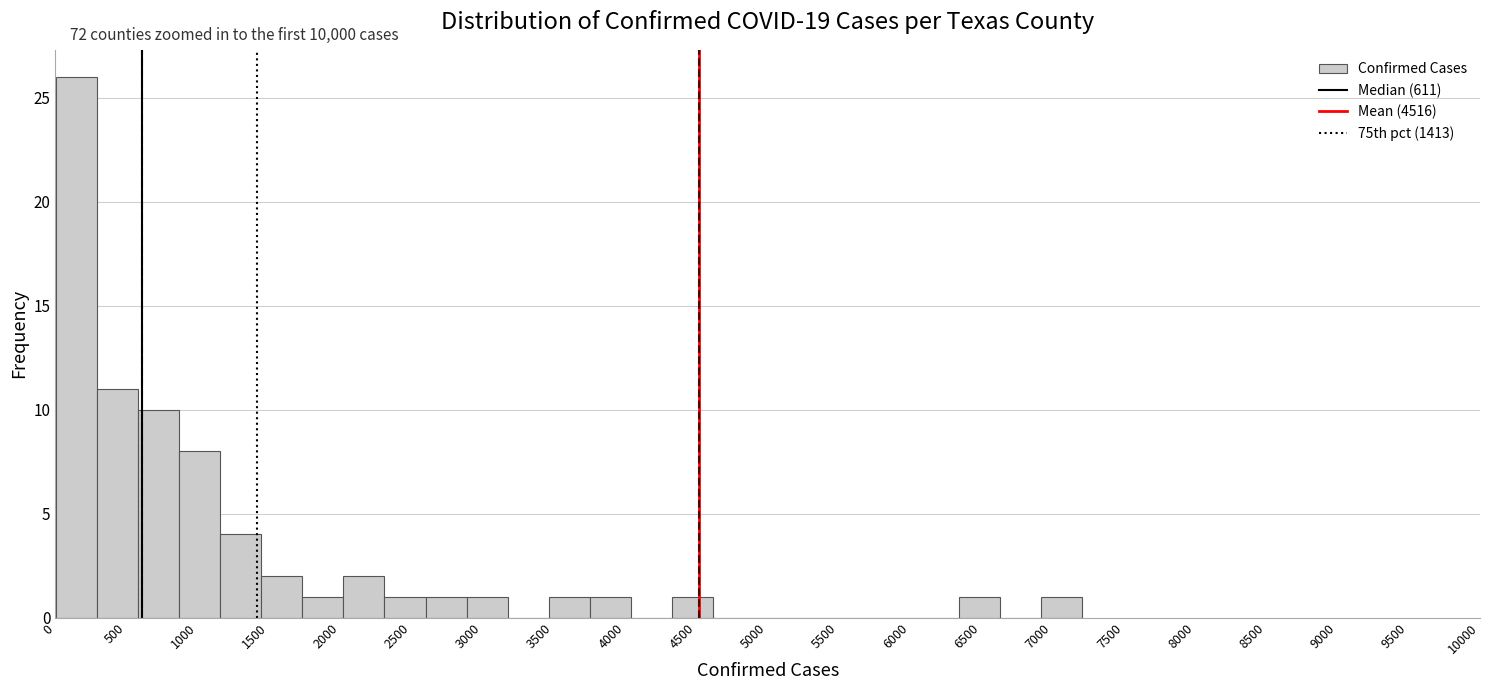

Which range on the x-axis has the tallest bar?

0 to 300